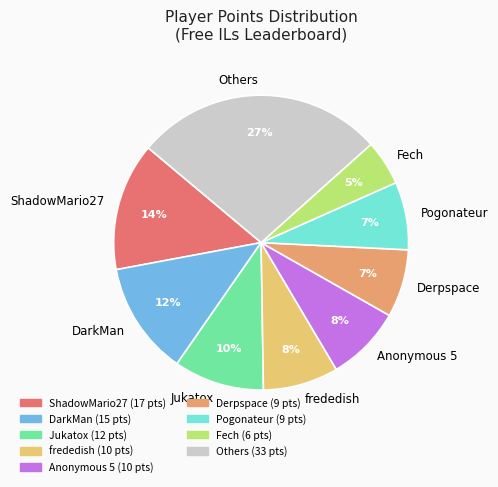

Approximately how many times larger is the value at Fech compared to Derpspace?

0.7